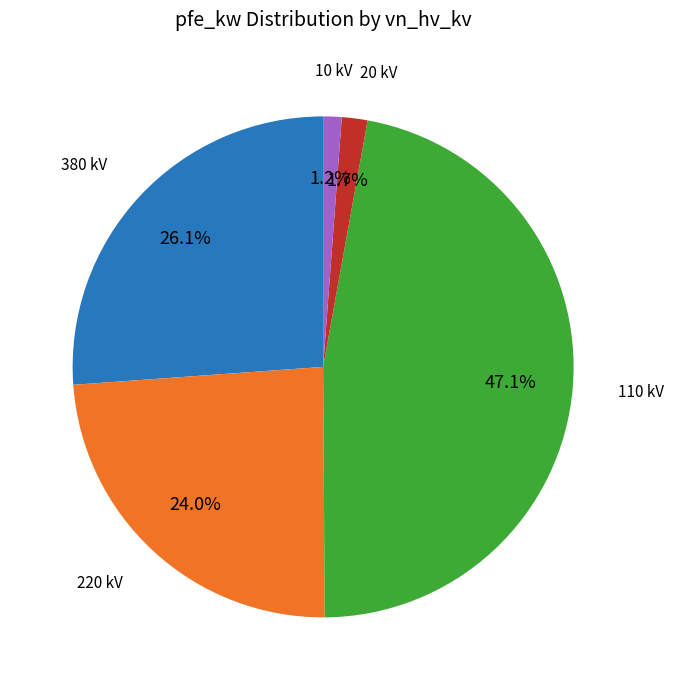

Is there a majority slice in this chart?

No